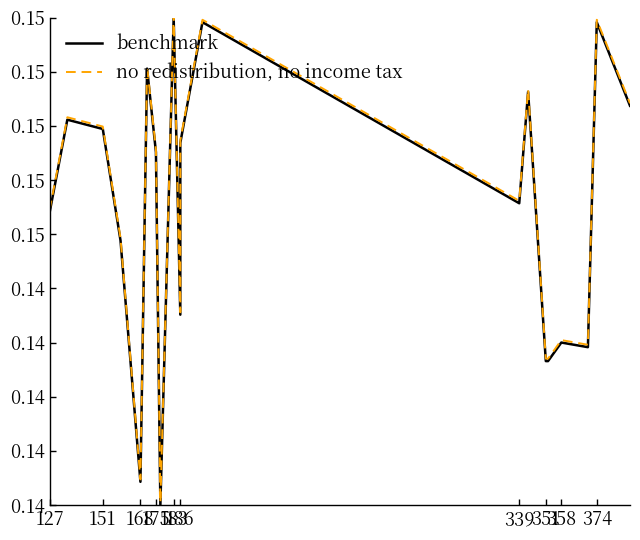

What is the total value across all series at 186?

0.3